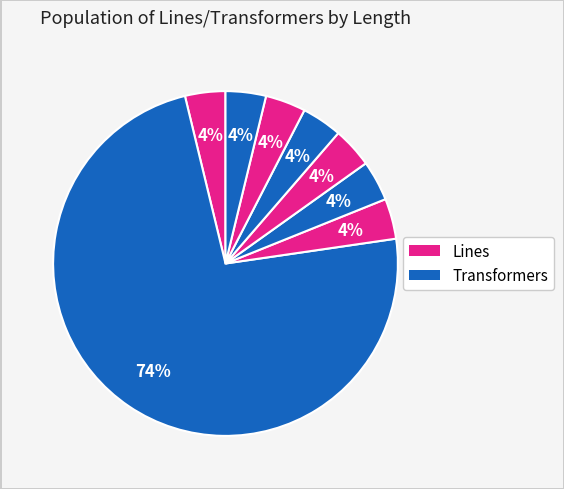

How many slices are in this pie chart?

8